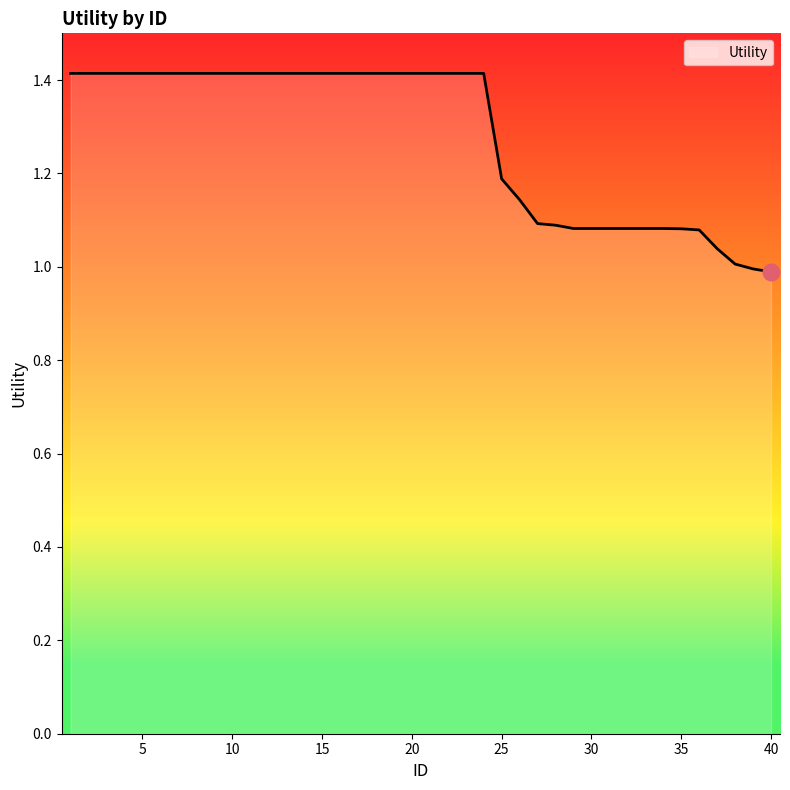

What is the difference between the maximum and minimum values?

0.4